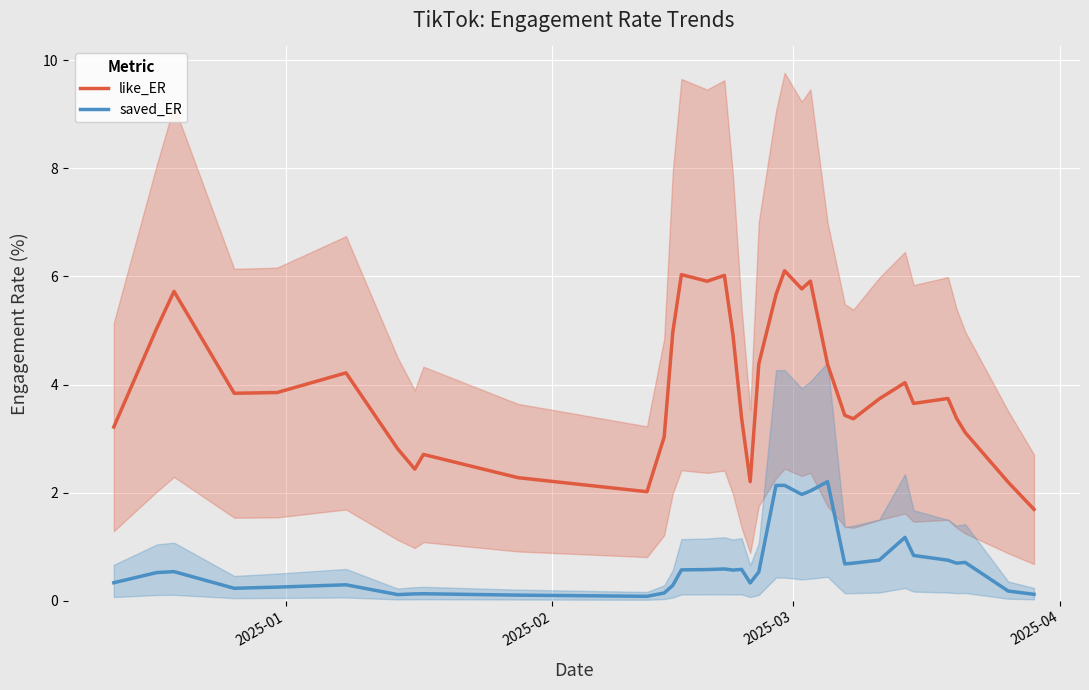

Is this an area chart (filled region under the line)?

No